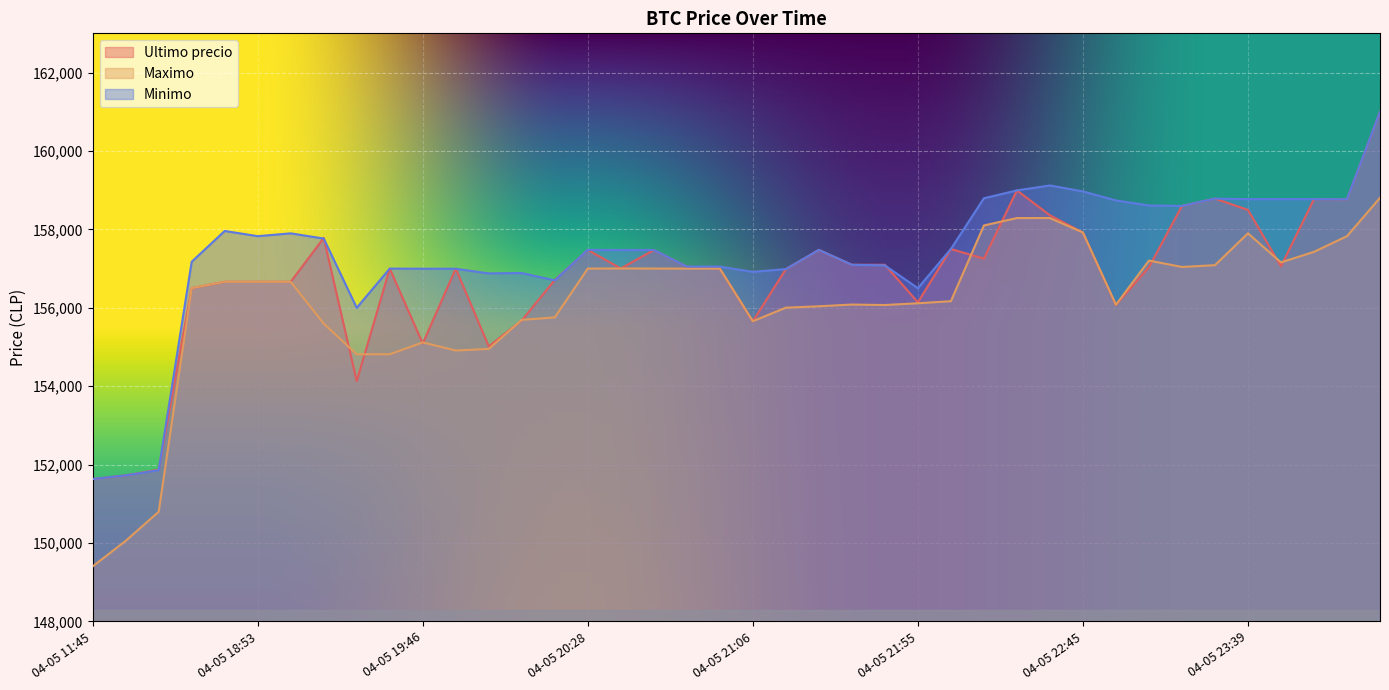

What is the label of the 33rd point from the left?

04-05 23:03